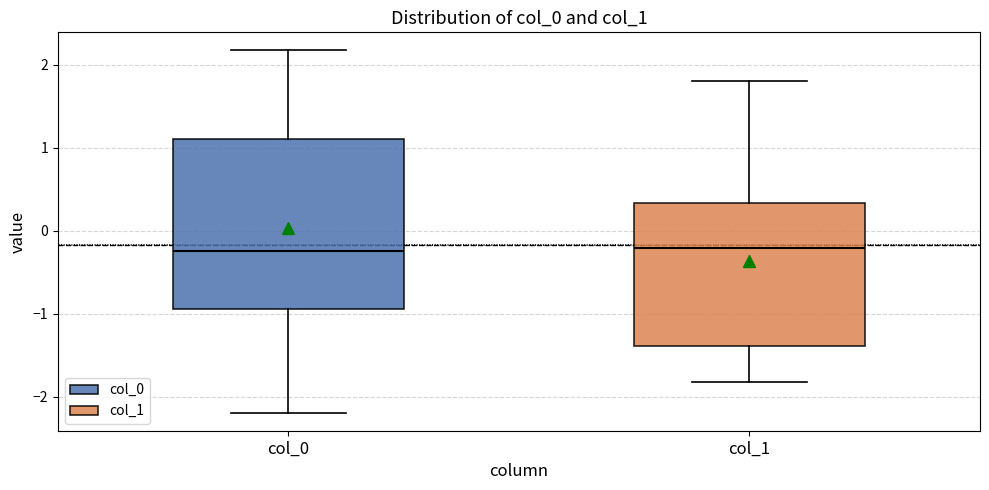

Reading left to right, transcribe this box plot: for each box, give where its median line is, the range the box spans, and where its two whiskers end, as read against the y-axis. The values are not printed on the chart, so give them approximately, as read against the axis.

col_0: median -0.2, box -0.9 to 1.1, whiskers -2.2 to 2.2
col_1: median -0.2, box -1.4 to 0.3, whiskers -1.8 to 1.8